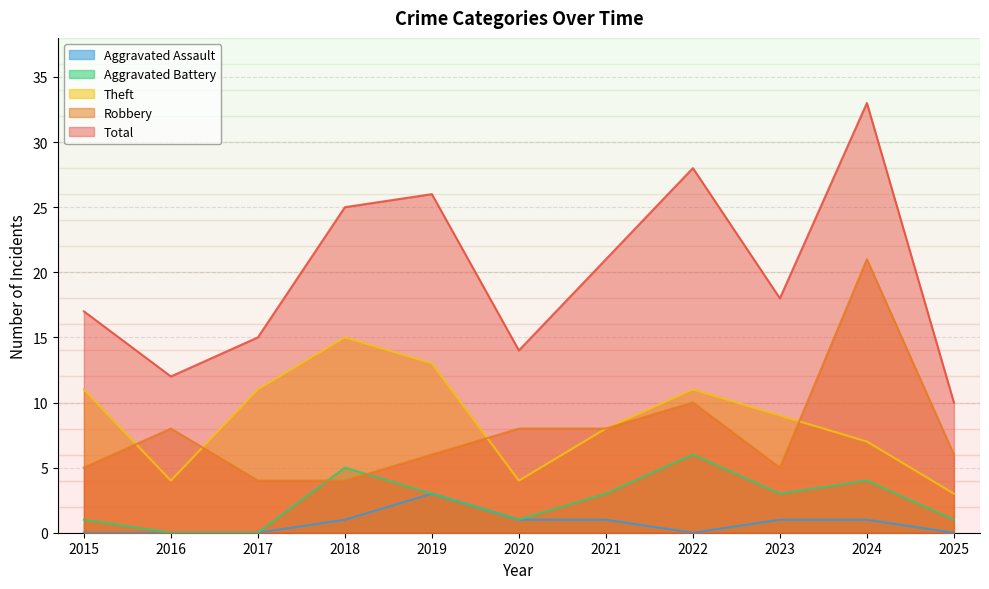

True or false: Total has more than 2 interior local peaks.

True